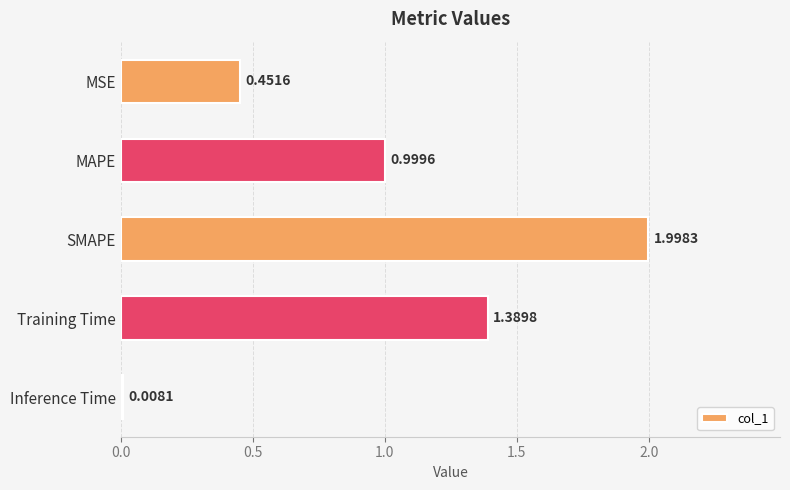

Which label corresponds to the smallest value in the chart?

Inference Time